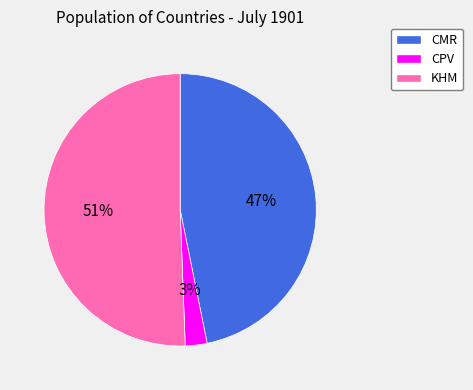

To the nearest percent, what is the combined percentage of CPV and KHM?

53%